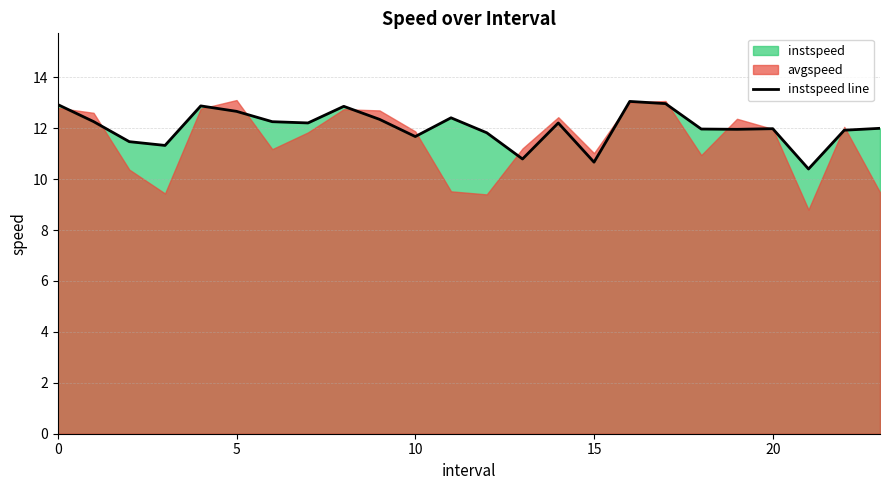

True or false: the data shows 16.6 at 19.

False